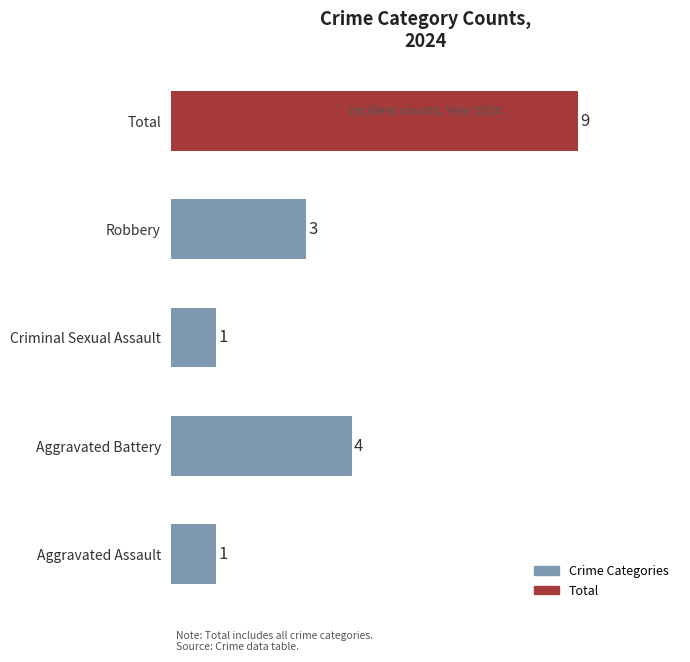

Which has a higher value, Aggravated Assault or Aggravated Battery?

Aggravated Battery